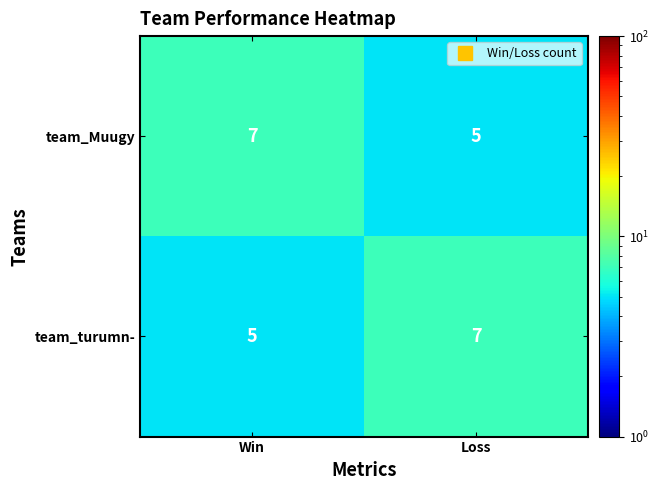

List the labels in order of team_turumn- value, largest first.

Loss, Win